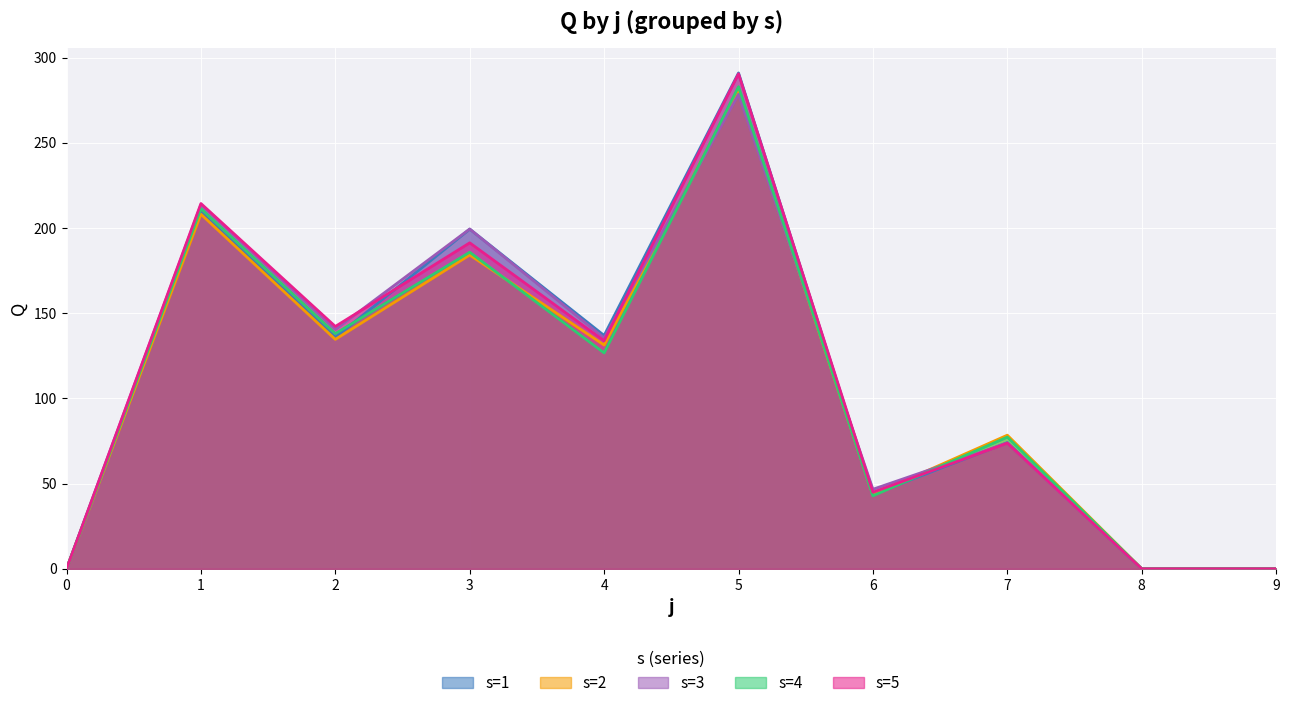

Is it true that s=3 equals 186.0 at 4?

False